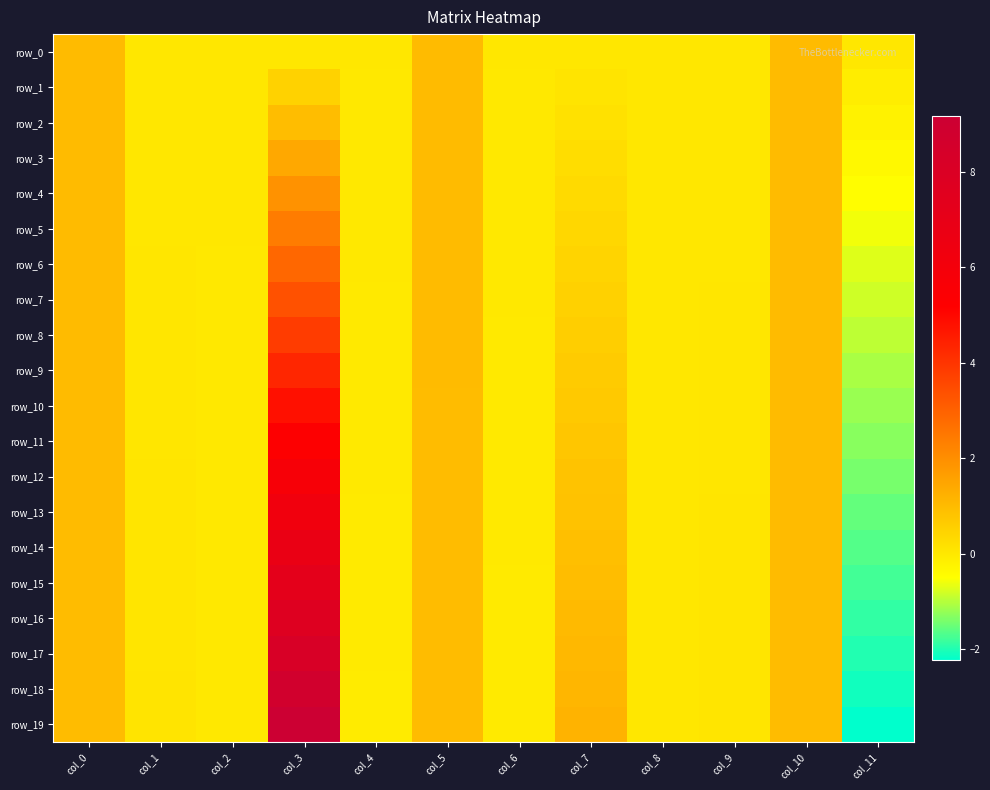

Reading left to right, what are all the values shown in this chart?

row_0: col_0=1.0	col_1=-0.0	col_2=-0.0	col_3=0.0	col_4=-0.0	col_5=1.0	col_6=0.0	col_7=0.0	col_8=-0.0	col_9=0.0	col_10=1.0	col_11=0.0
row_1: col_0=1.0	col_1=0.0	col_2=-0.0	col_3=0.5	col_4=-0.0	col_5=1.0	col_6=-0.0	col_7=0.1	col_8=0.0	col_9=0.0	col_10=1.0	col_11=-0.1
row_2: col_0=1.0	col_1=0.0	col_2=-0.0	col_3=1.0	col_4=-0.0	col_5=1.0	col_6=-0.0	col_7=0.1	col_8=0.0	col_9=0.0	col_10=1.0	col_11=-0.2
row_3: col_0=1.0	col_1=0.0	col_2=-0.0	col_3=1.4	col_4=-0.0	col_5=1.0	col_6=-0.0	col_7=0.2	col_8=0.0	col_9=0.0	col_10=1.0	col_11=-0.4
row_4: col_0=1.0	col_1=0.0	col_2=-0.0	col_3=1.9	col_4=-0.0	col_5=1.0	col_6=-0.0	col_7=0.3	col_8=0.0	col_9=0.0	col_10=1.0	col_11=-0.5
row_5: col_0=1.0	col_1=0.0	col_2=-0.0	col_3=2.4	col_4=-0.0	col_5=1.0	col_6=-0.0	col_7=0.4	col_8=0.0	col_9=0.0	col_10=1.0	col_11=-0.6
row_6: col_0=1.0	col_1=0.0	col_2=-0.0	col_3=2.9	col_4=-0.0	col_5=1.0	col_6=-0.0	col_7=0.4	col_8=0.0	col_9=0.0	col_10=1.0	col_11=-0.7
row_7: col_0=1.0	col_1=0.0	col_2=-0.0	col_3=3.4	col_4=-0.0	col_5=1.0	col_6=-0.0	col_7=0.5	col_8=0.0	col_9=0.0	col_10=1.0	col_11=-0.8
row_8: col_0=1.0	col_1=0.0	col_2=-0.0	col_3=3.8	col_4=-0.0	col_5=1.0	col_6=-0.0	col_7=0.6	col_8=0.0	col_9=0.0	col_10=1.0	col_11=-1.0
row_9: col_0=1.0	col_1=0.0	col_2=-0.0	col_3=4.3	col_4=-0.0	col_5=1.0	col_6=-0.0	col_7=0.6	col_8=0.0	col_9=0.0	col_10=1.0	col_11=-1.1
row_10: col_0=1.0	col_1=0.0	col_2=-0.0	col_3=4.8	col_4=-0.0	col_5=1.0	col_6=-0.0	col_7=0.7	col_8=0.0	col_9=0.0	col_10=1.0	col_11=-1.2
row_11: col_0=1.0	col_1=0.0	col_2=-0.0	col_3=5.3	col_4=-0.0	col_5=1.0	col_6=-0.0	col_7=0.7	col_8=0.0	col_9=0.0	col_10=1.0	col_11=-1.3
row_12: col_0=1.0	col_1=0.0	col_2=-0.0	col_3=5.8	col_4=-0.0	col_5=1.0	col_6=-0.0	col_7=0.8	col_8=0.0	col_9=0.0	col_10=1.0	col_11=-1.4
row_13: col_0=1.0	col_1=0.0	col_2=-0.0	col_3=6.3	col_4=-0.0	col_5=1.0	col_6=-0.0	col_7=0.9	col_8=0.0	col_9=0.0	col_10=1.0	col_11=-1.5
row_14: col_0=1.0	col_1=0.1	col_2=-0.0	col_3=6.7	col_4=-0.1	col_5=1.0	col_6=-0.0	col_7=0.9	col_8=0.0	col_9=0.0	col_10=1.0	col_11=-1.7
row_15: col_0=1.0	col_1=0.1	col_2=-0.0	col_3=7.2	col_4=-0.1	col_5=1.0	col_6=-0.0	col_7=1.0	col_8=0.0	col_9=0.0	col_10=1.0	col_11=-1.8
row_16: col_0=1.0	col_1=0.1	col_2=-0.0	col_3=7.7	col_4=-0.1	col_5=1.0	col_6=-0.1	col_7=1.0	col_8=0.0	col_9=0.1	col_10=1.0	col_11=-1.9
row_17: col_0=1.0	col_1=0.1	col_2=-0.0	col_3=8.2	col_4=-0.1	col_5=1.0	col_6=-0.1	col_7=1.1	col_8=0.0	col_9=0.1	col_10=1.0	col_11=-2.0
row_18: col_0=1.0	col_1=0.1	col_2=-0.0	col_3=8.7	col_4=-0.1	col_5=1.0	col_6=-0.1	col_7=1.1	col_8=0.0	col_9=0.1	col_10=1.0	col_11=-2.1
row_19: col_0=1.0	col_1=0.1	col_2=-0.0	col_3=9.2	col_4=-0.1	col_5=1.0	col_6=-0.1	col_7=1.2	col_8=0.0	col_9=0.1	col_10=1.0	col_11=-2.2